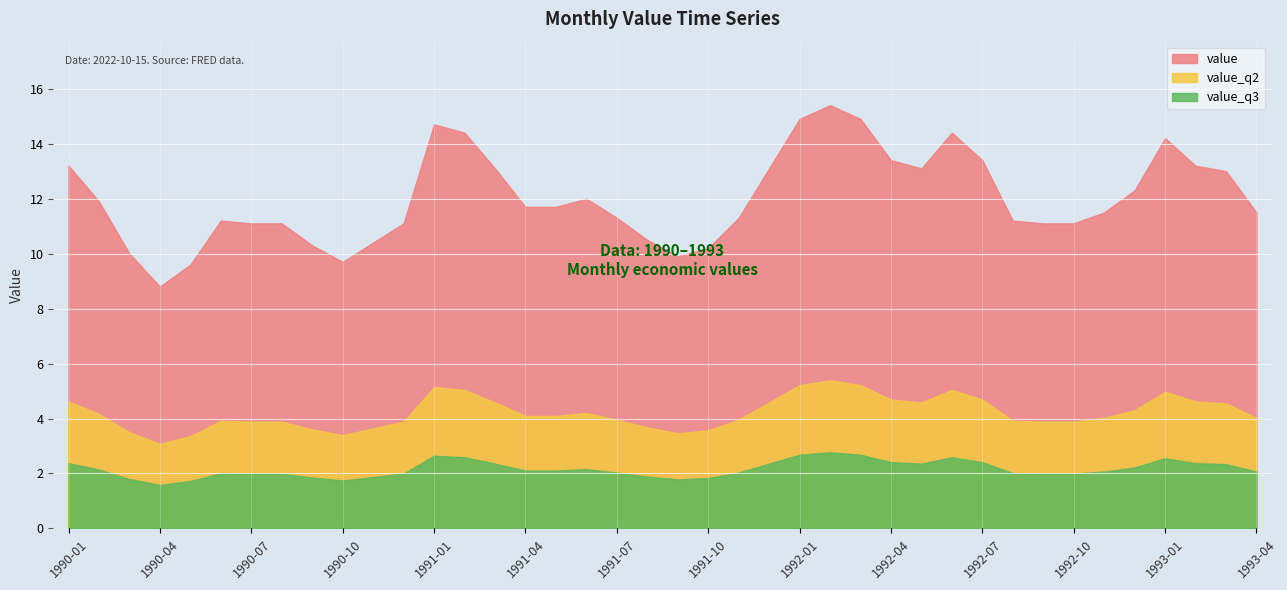

Does the chart display data point markers on the line(s)?

No